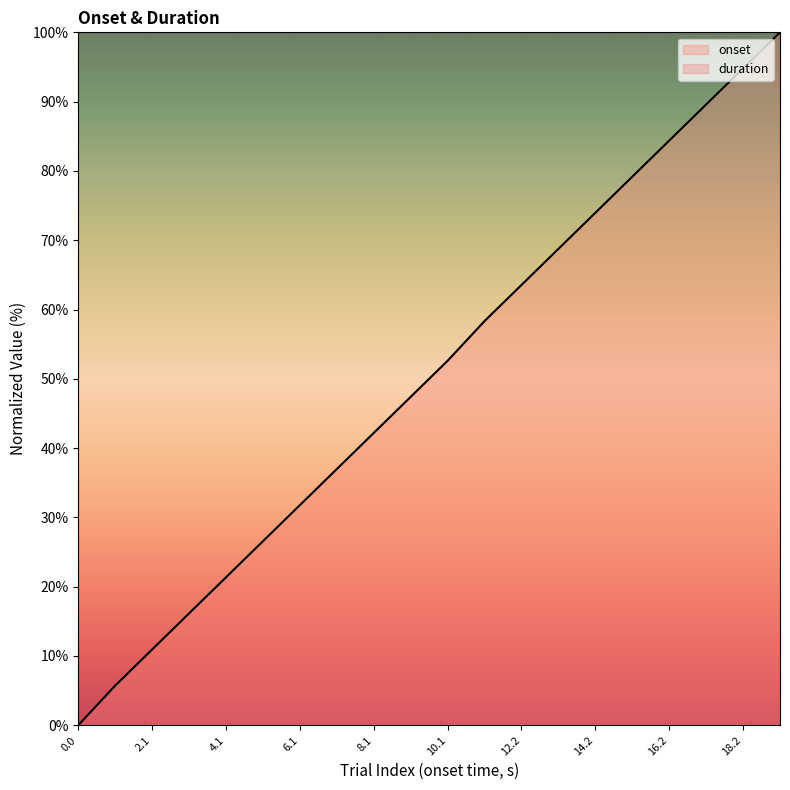

What is the difference between the maximum and second lowest values in the onset series?

94.3